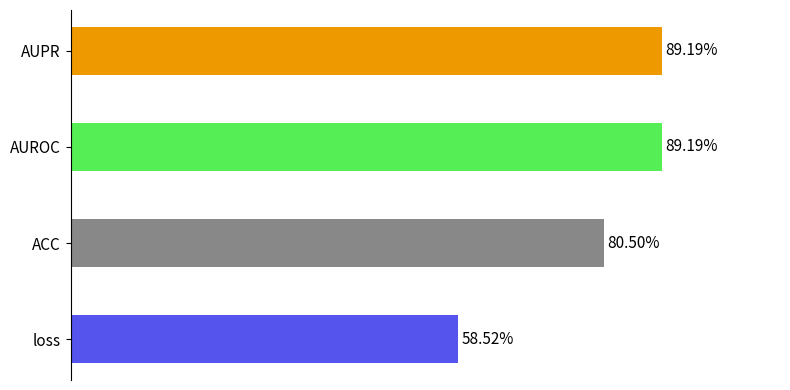

Are the bars horizontal?

Yes